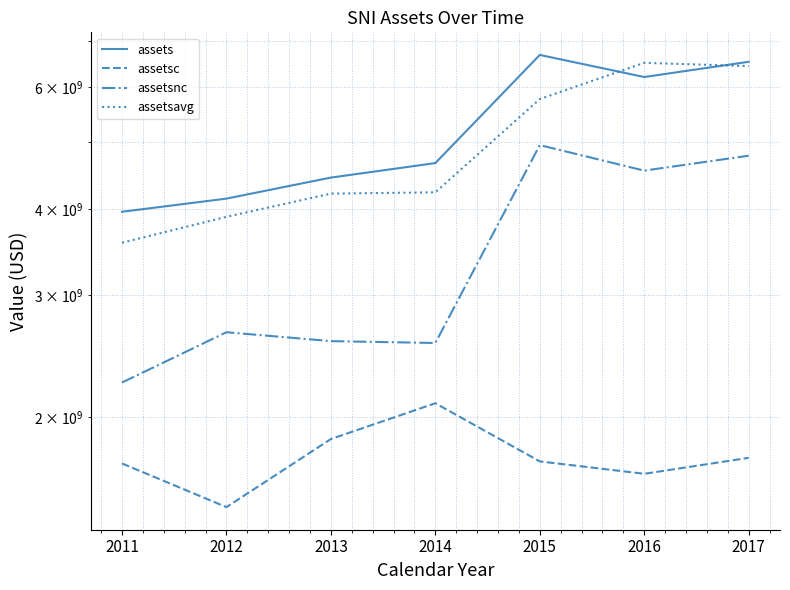

True or false: assetsc and assets intersect in this chart.

False